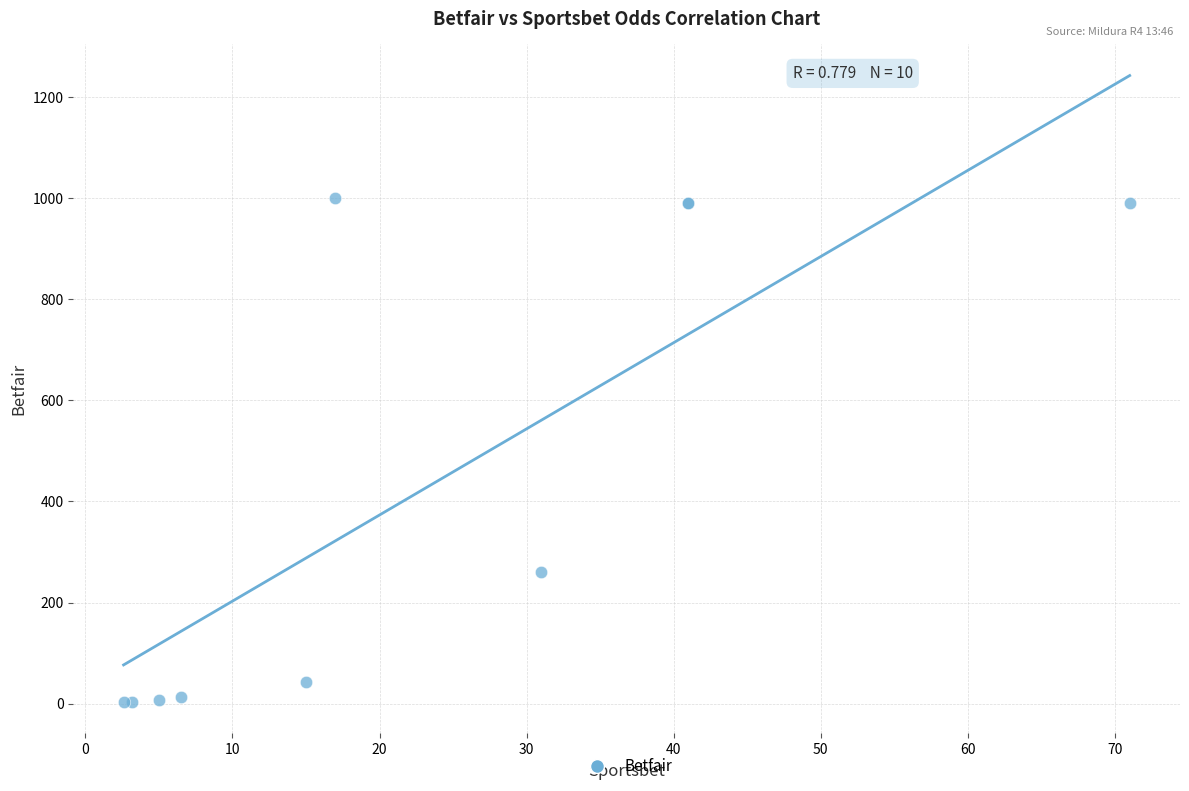

What Y value in the scatter plot is closest to 501?

260.0